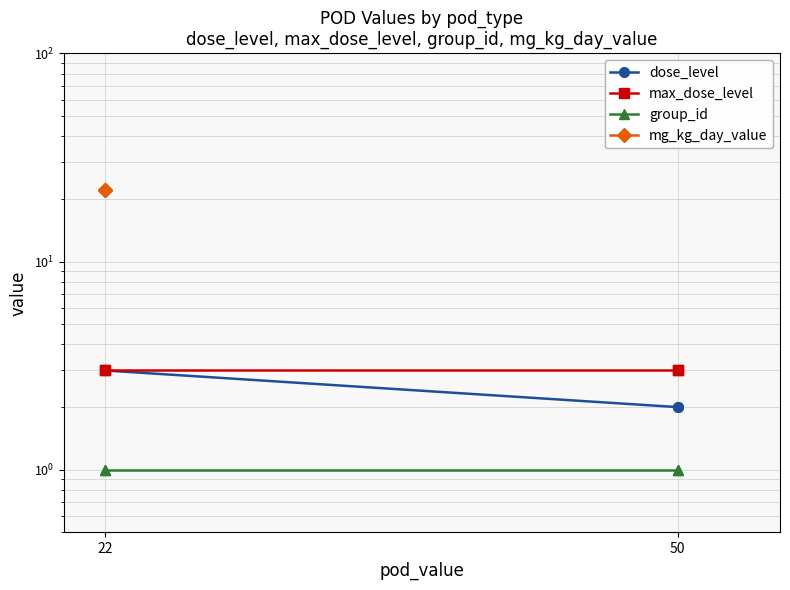

Does the chart have visible grid lines?

Yes